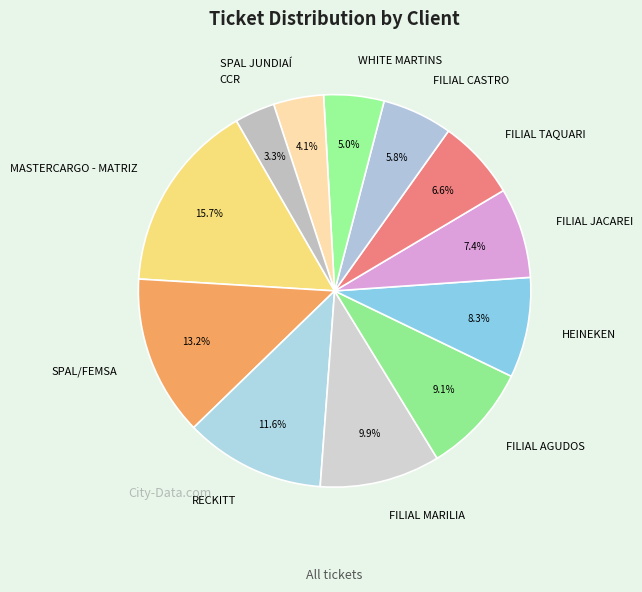

What is the total percentage of MASTERCARGO - MATRIZ and WHITE MARTINS?

20.7%